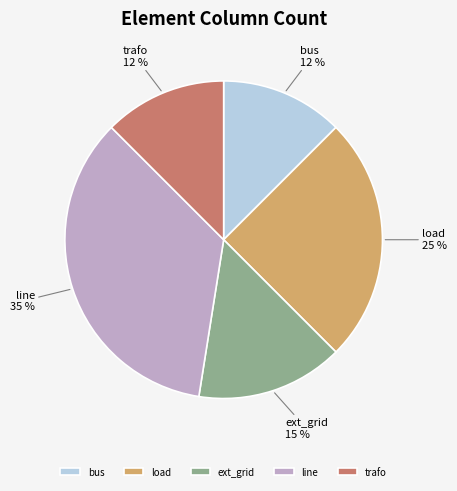

Count the number of slices in the pie.

5